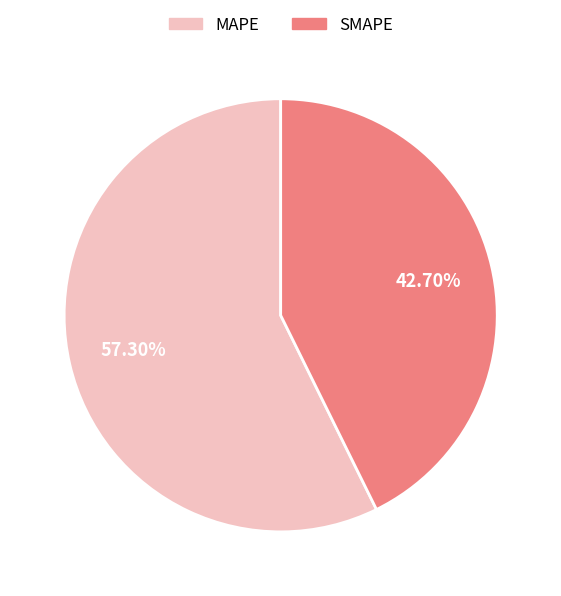

The SMAPE slice represents 49% of the pie. True or false?

False